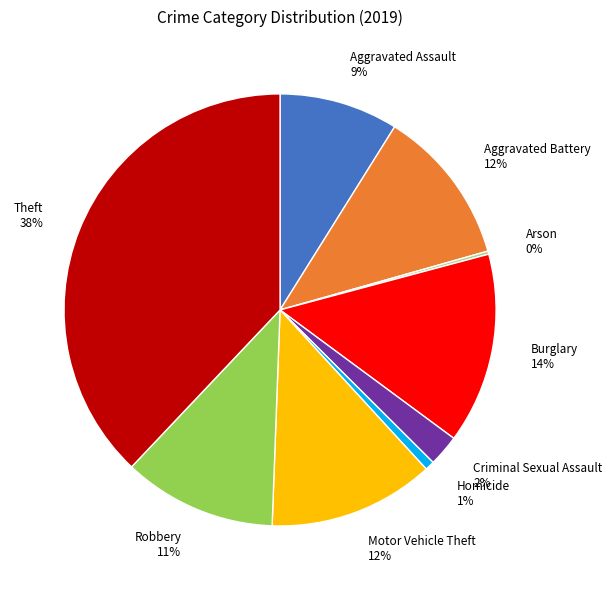

Combined, do Homicide 1% and Theft 38% account for over 50%?

No